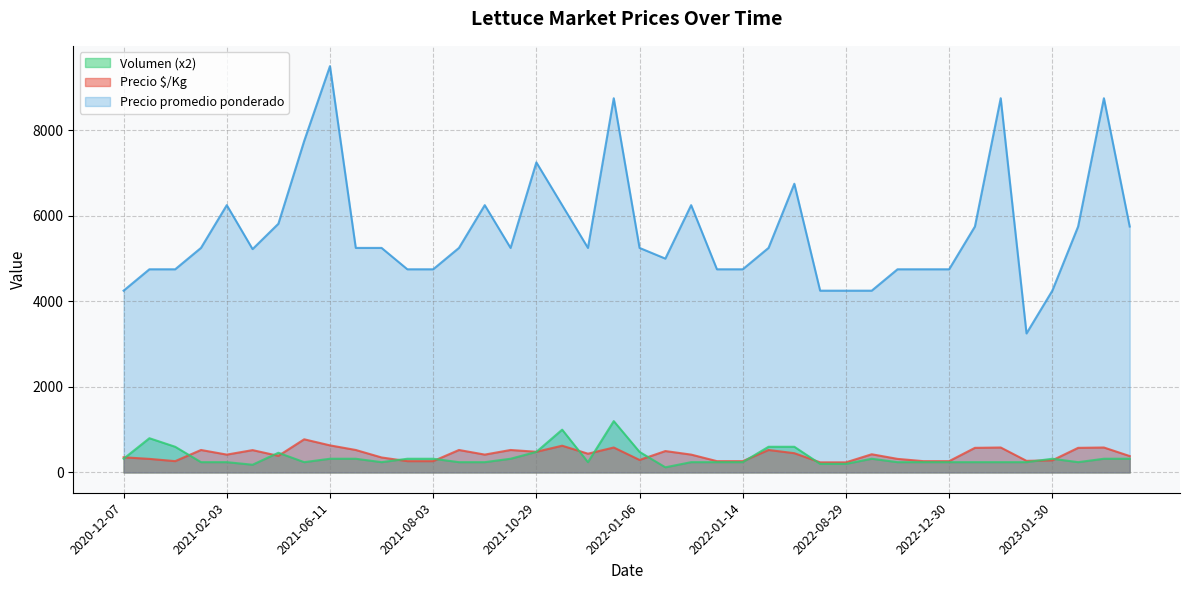

Count the number of data series in this chart.

3